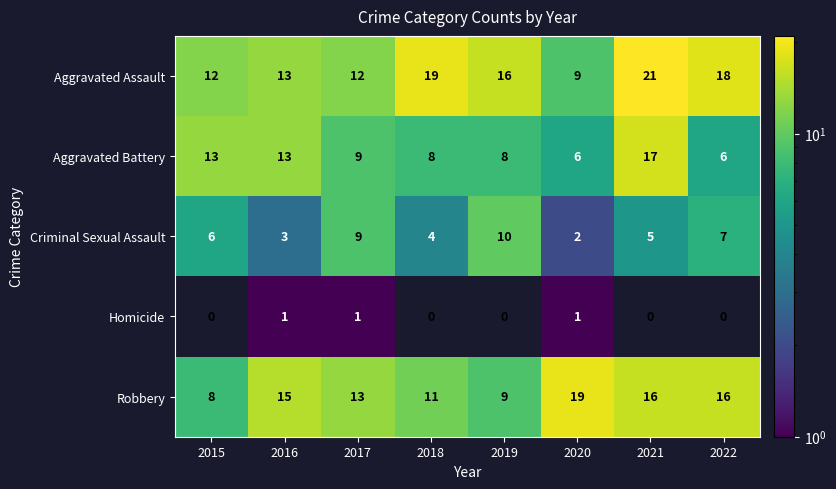

Which series has the largest range (max minus min)?

Aggravated Assault